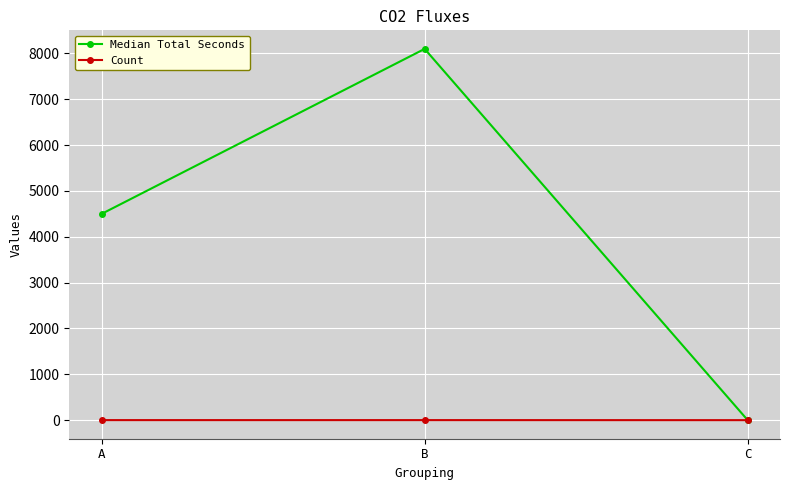

Rank the series by their maximum value, from lowest to highest.

Count, Median Total Seconds